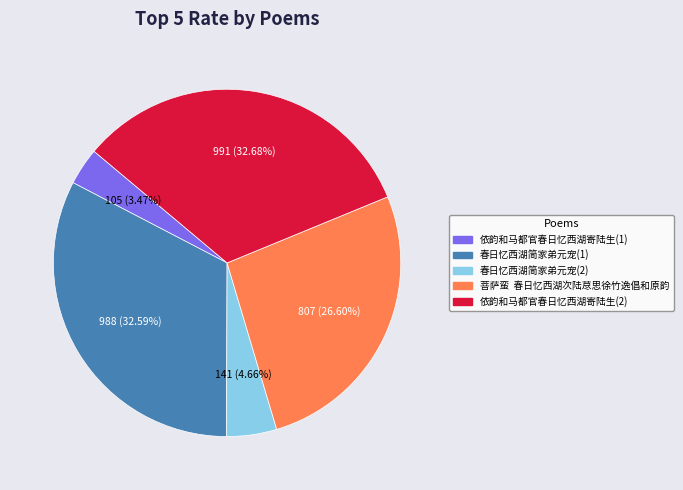

Does any single category account for the majority?

No